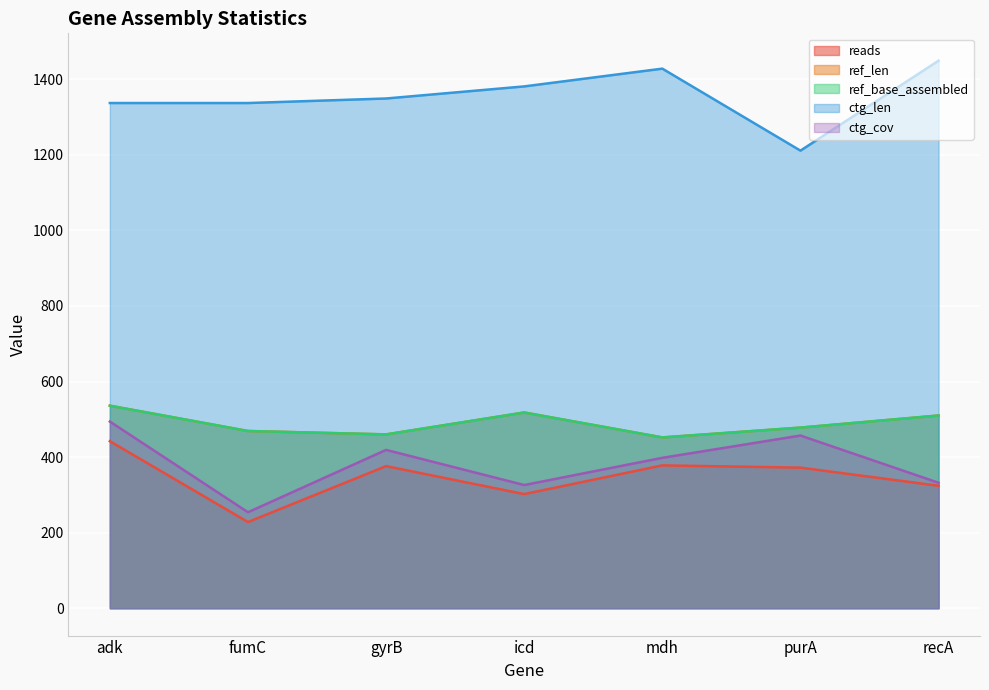

True or false: ref_base_assembled and ref_len intersect in this chart.

False